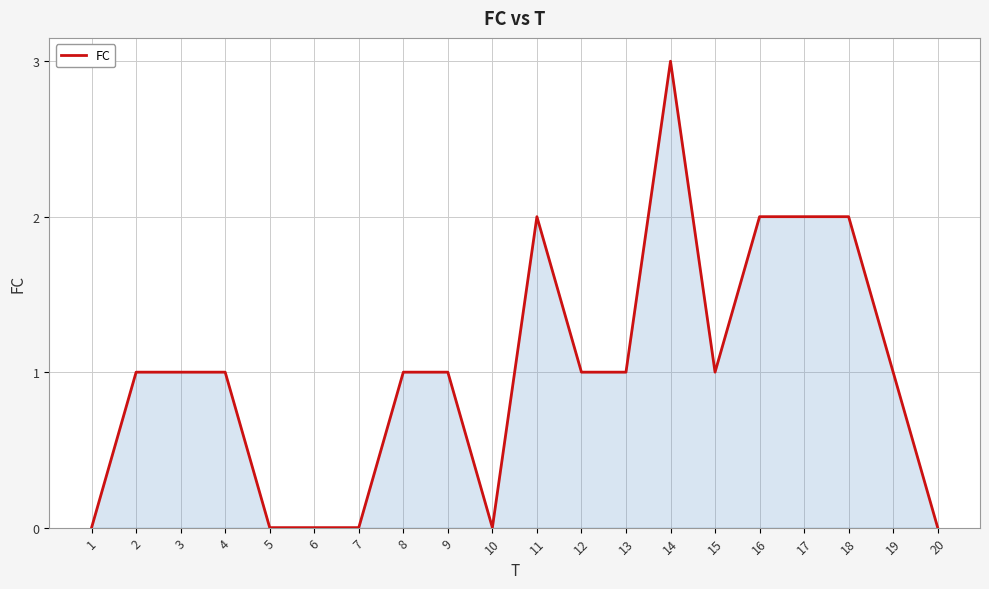

What is the ratio of the value at 8 to the value at 18?

0.5